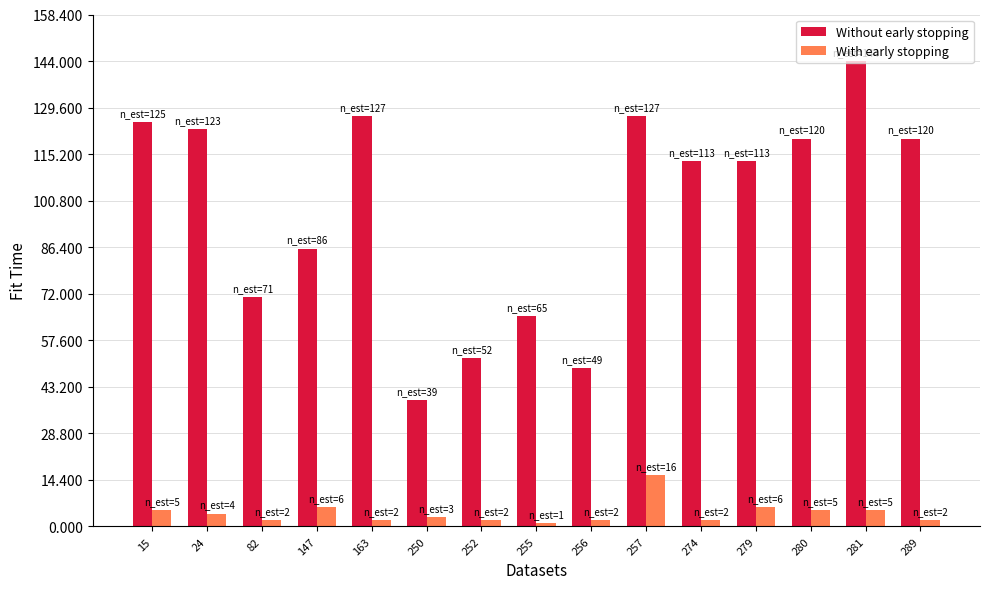

Which series changed the most between 82 and 274?

Without early stopping